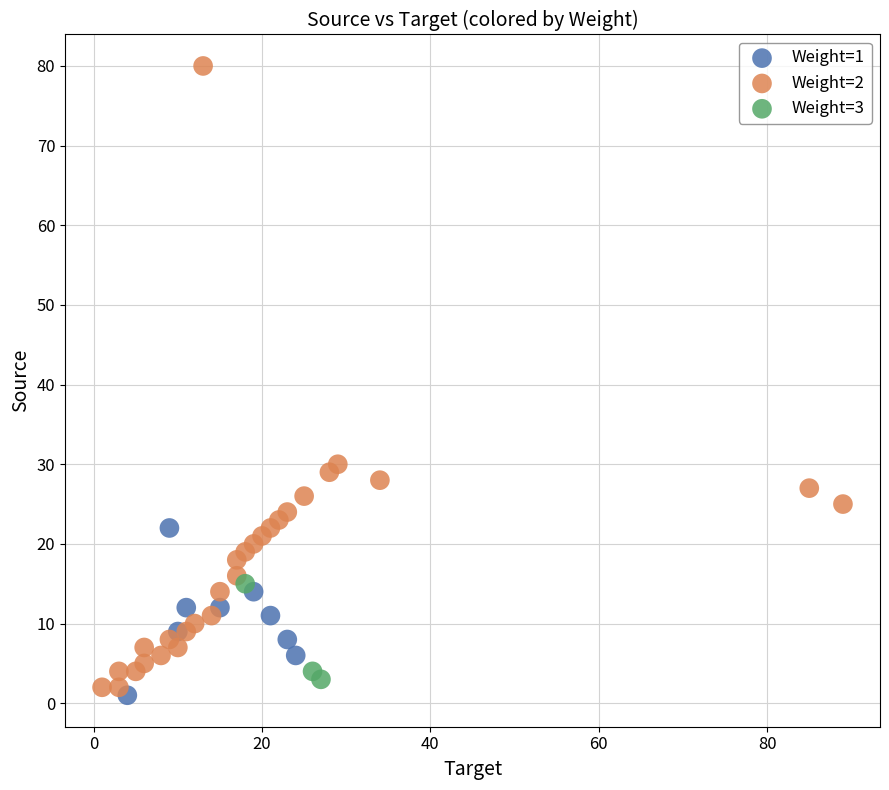

Which series contains the highest Y value?

Weight=2